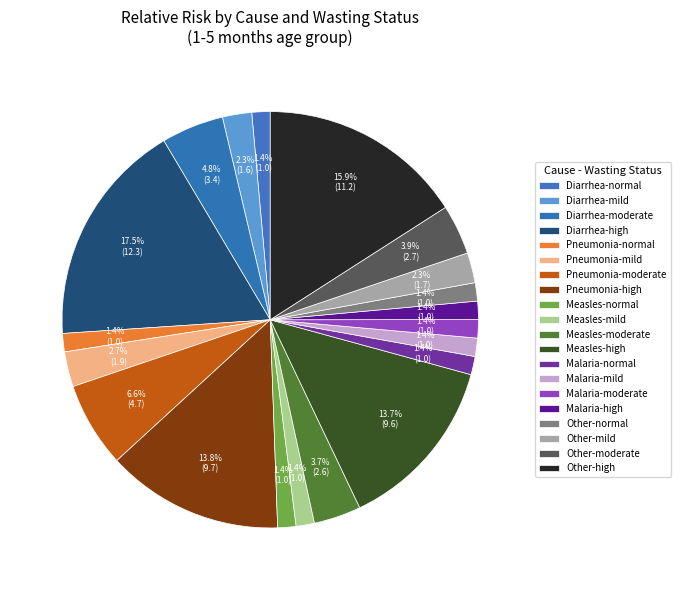

To the nearest percent, what is the average slice percentage?

5%